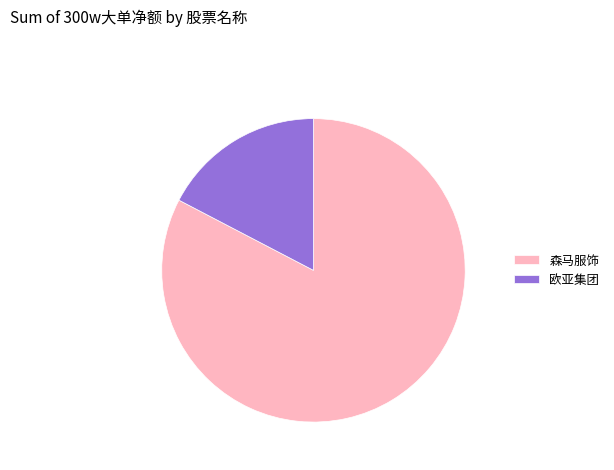

Is the sum of 森马服饰 and 欧亚集团 greater than half?

Yes